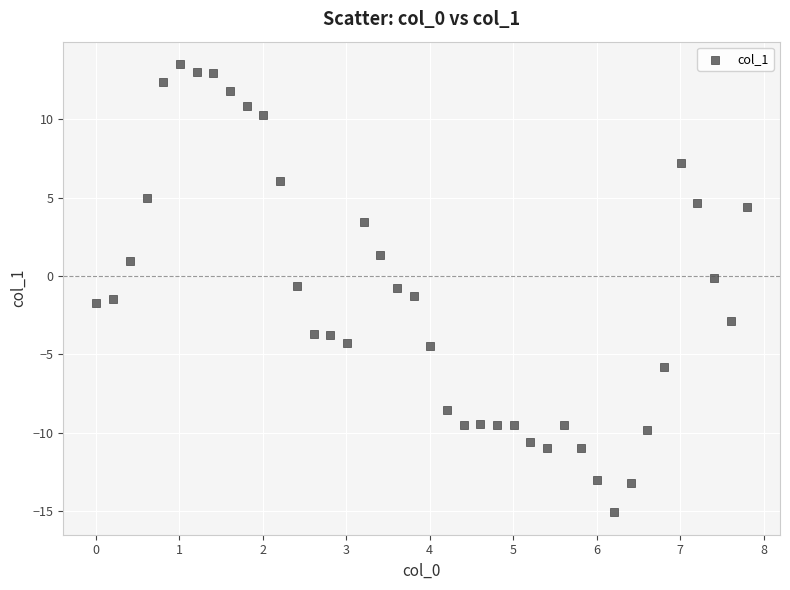

What is the range of X values (max minus min)?

7.8